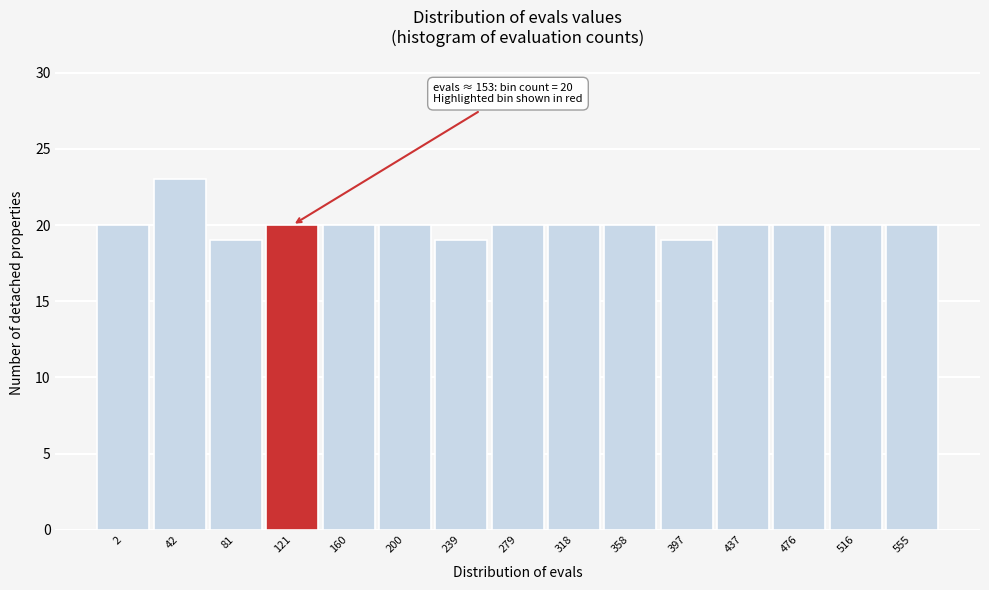

Reading left to right, list all the values displayed in this chart.

2=20	42=23	81=19	121=20	160=20	200=20	239=19	279=20	318=20	358=20	397=19	437=20	476=20	516=20	555=20